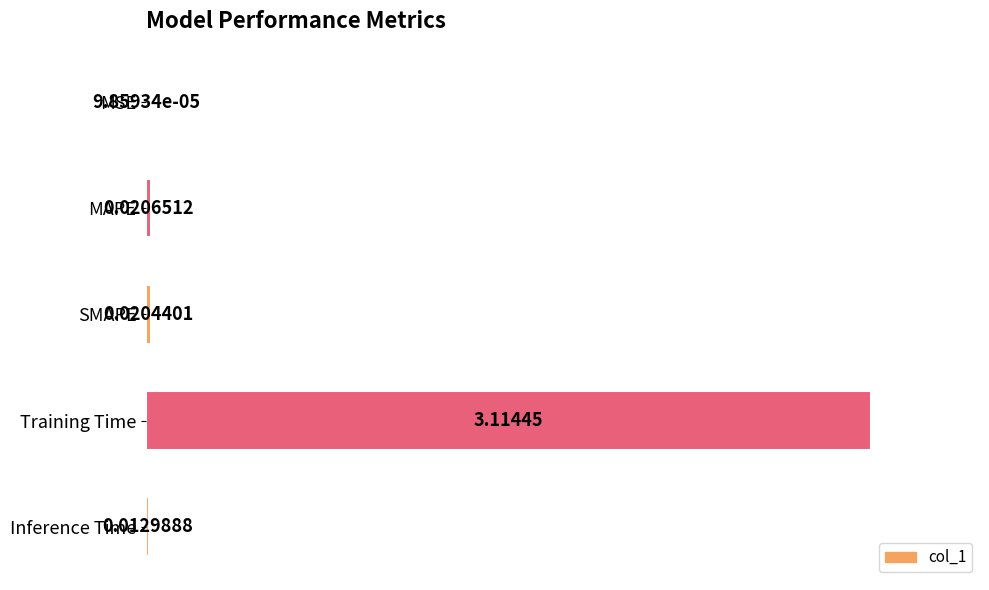

At which label is the value closest to 1?

MAPE